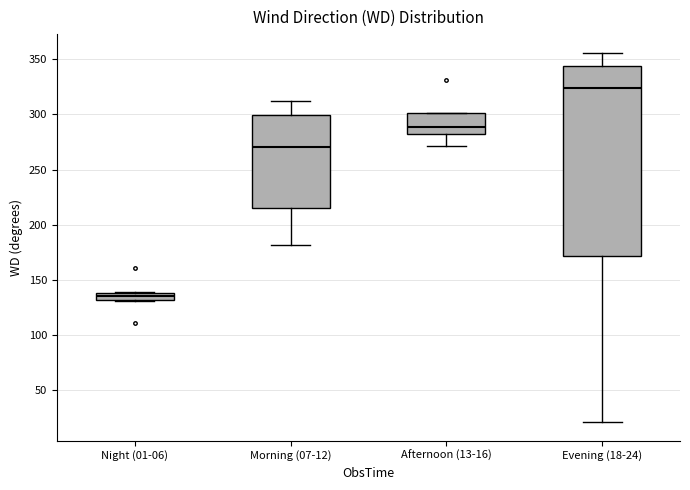

Comparing the boxes themselves (not the whiskers), which one is the tallest?

Evening (18-24)